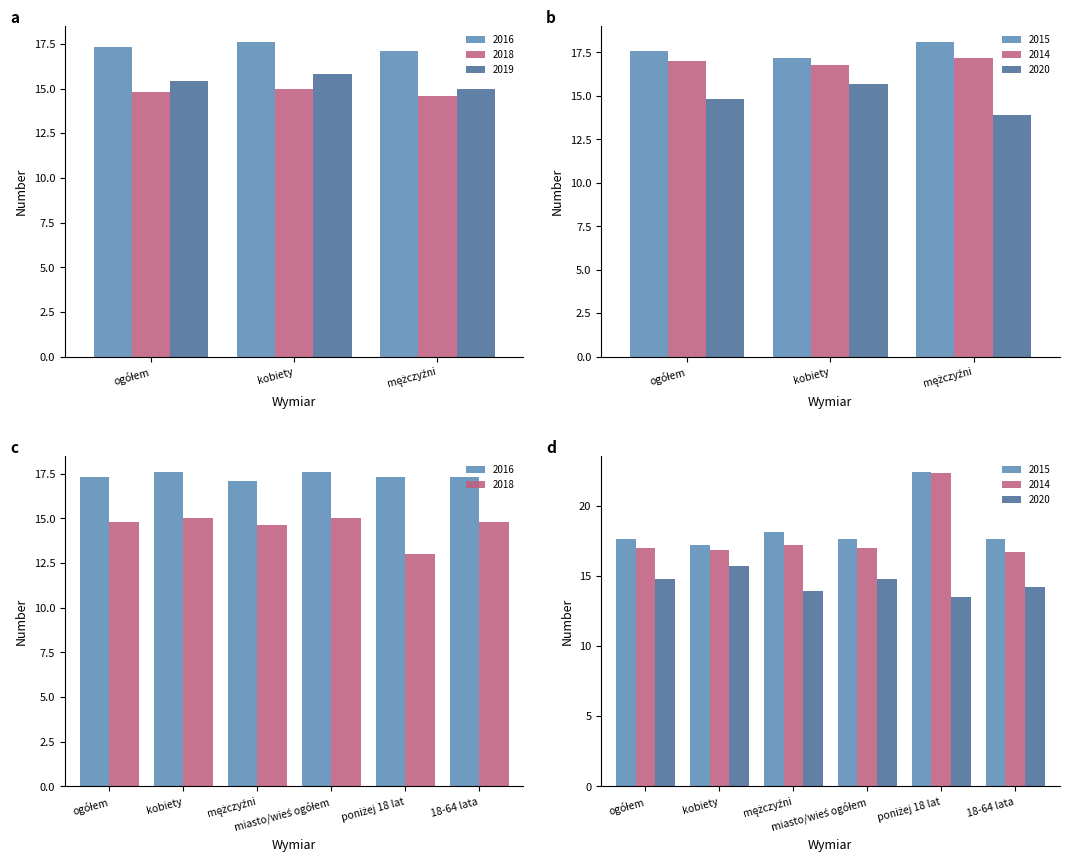

Which series changed the most between mężczyźni and poniżej 18 lat?

2015